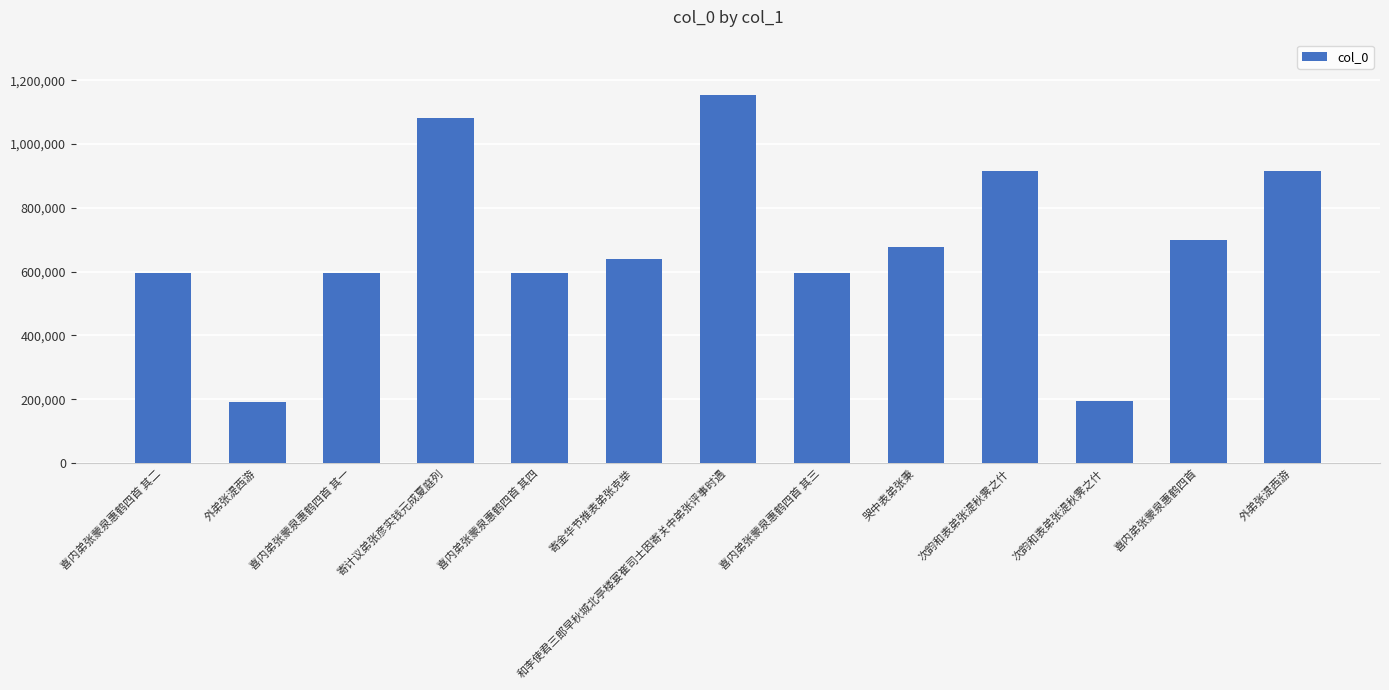

How many bars are there in total?

13